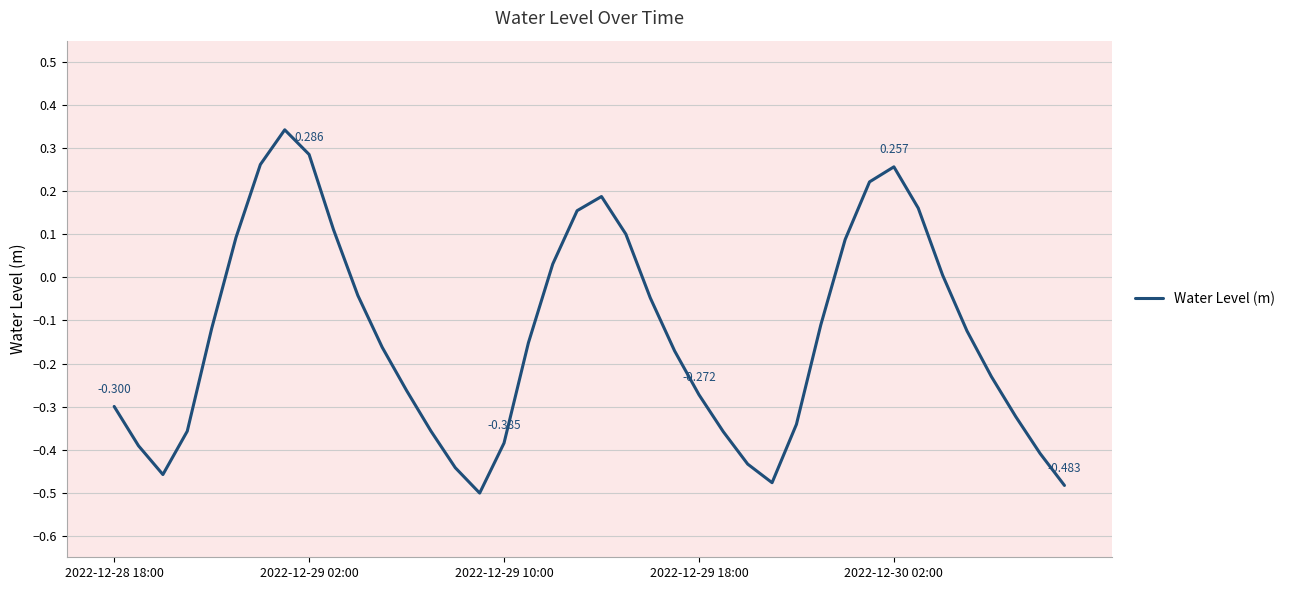

How many interior local valleys (lower than both neighbors) does the data have?

3